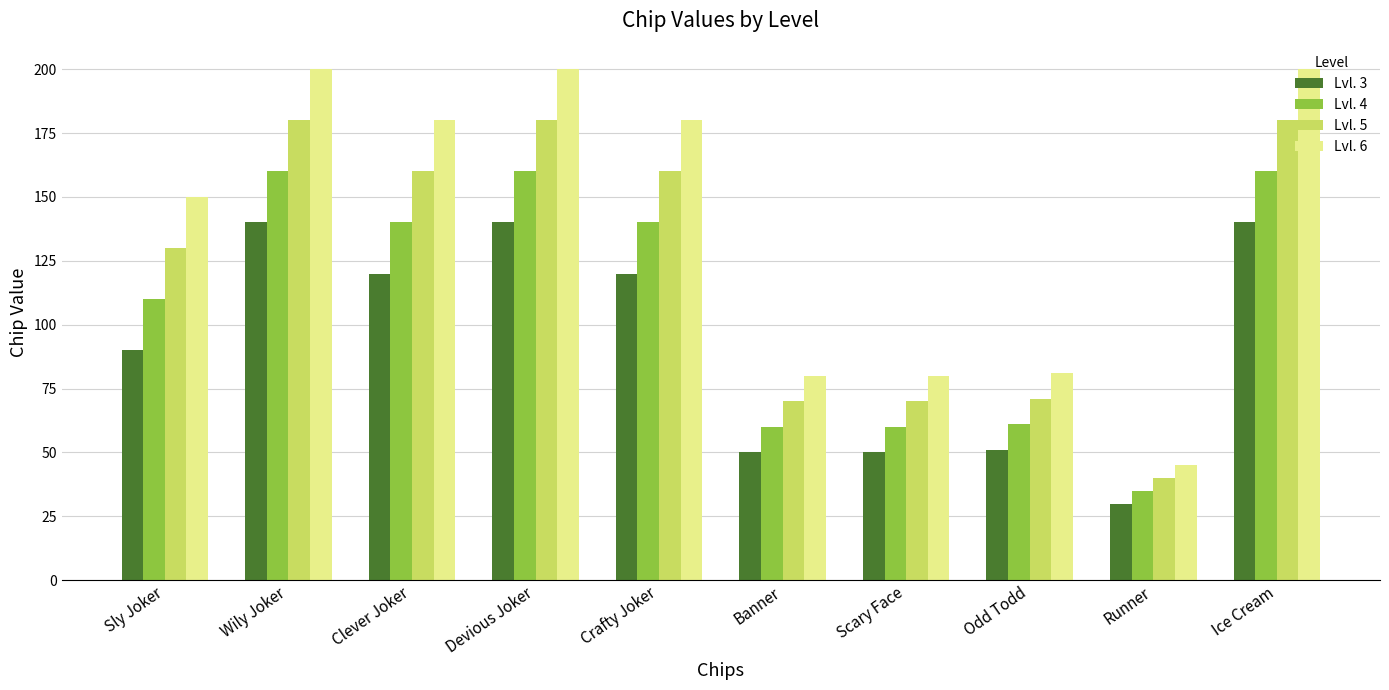

Where is Lvl. 4 nearest to the value 97?

Sly Joker